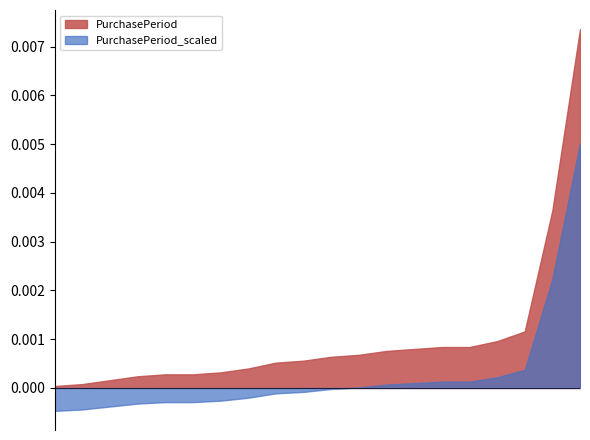

True or false: PurchasePeriod_scaled and PurchasePeriod intersect in this chart.

False